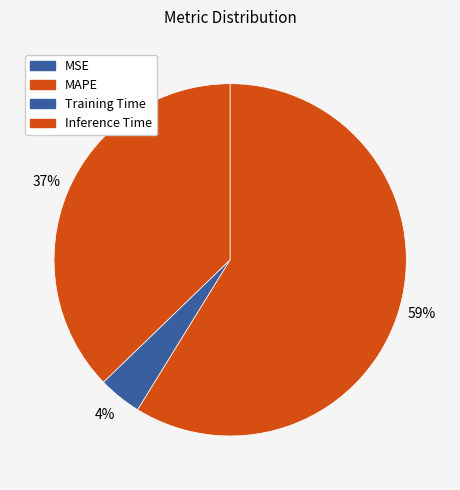

Which slice is the smallest?

MSE